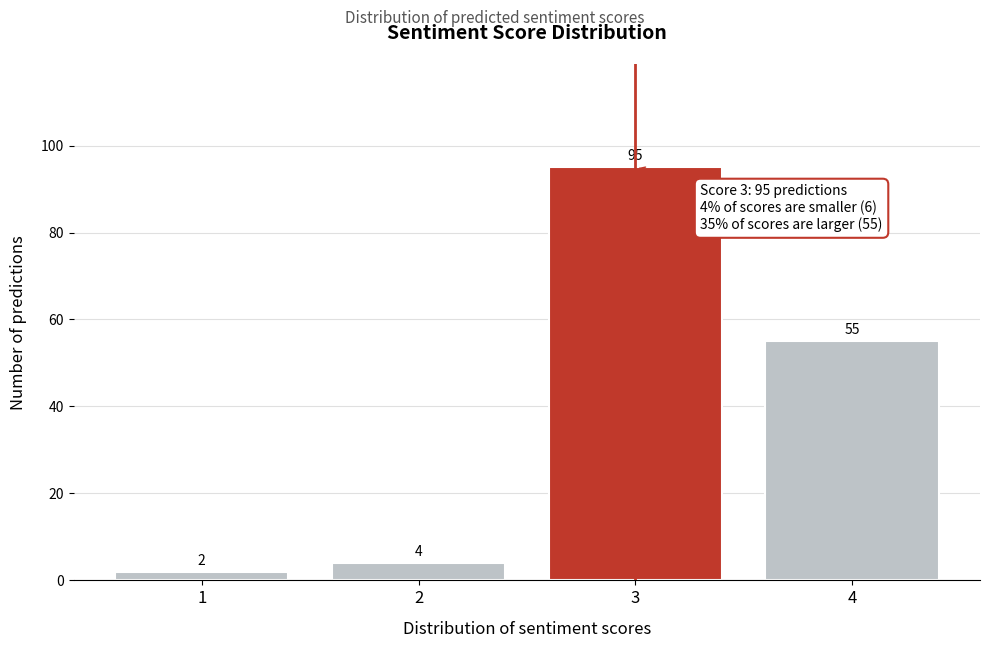

Reading right to left, what are all the values shown in this chart?

55	95	4	2